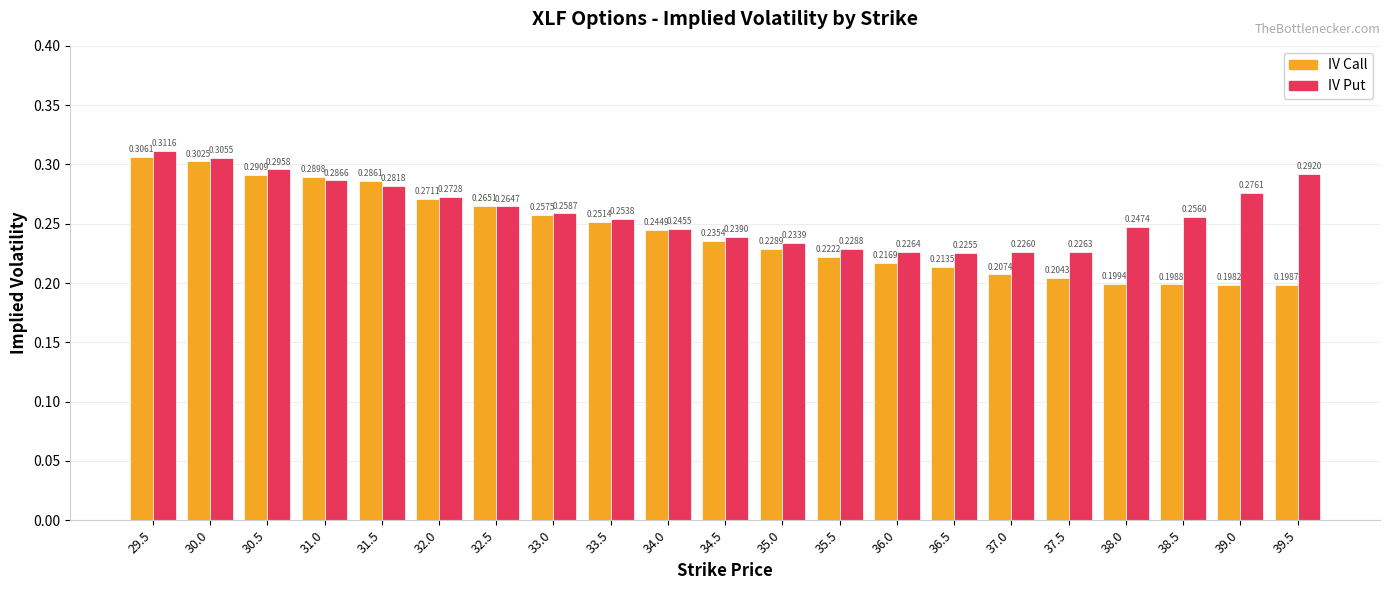

What is the difference between the IV Put values at 30.0 and 36.0?

0.1